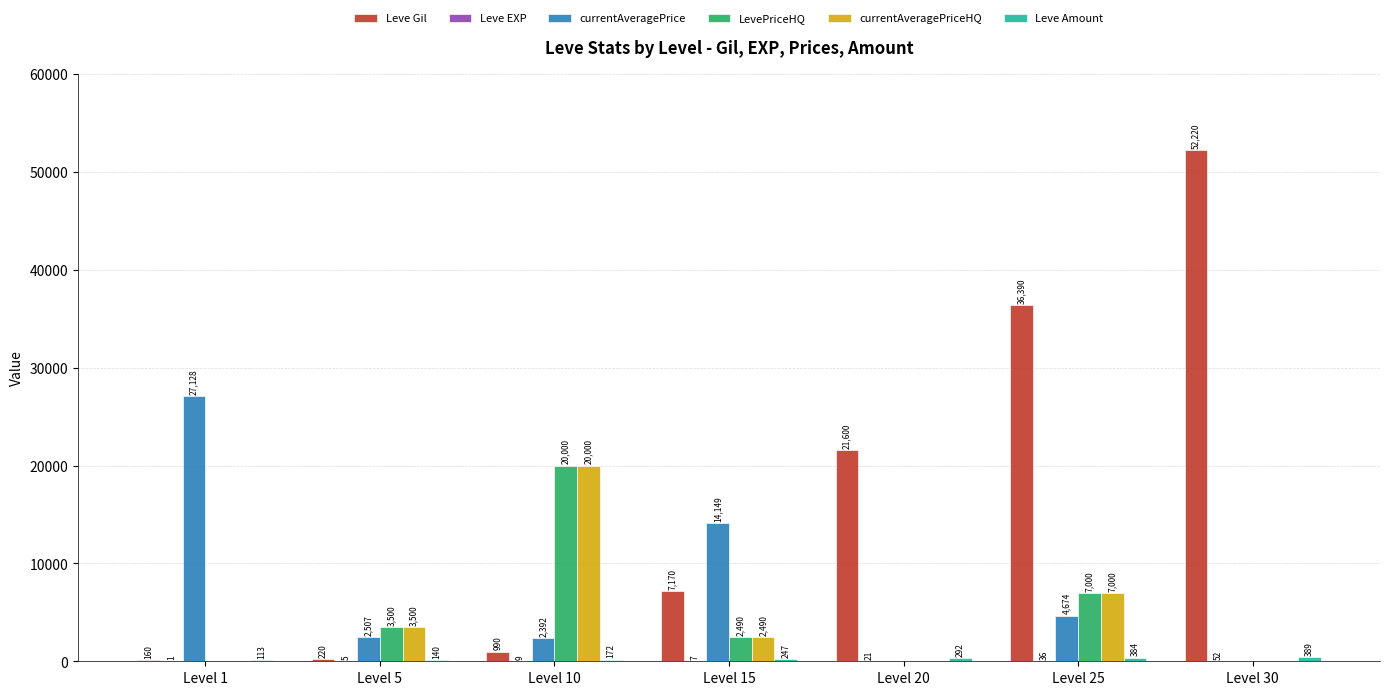

What is the sum of all currentAveragePriceHQ values?

32990